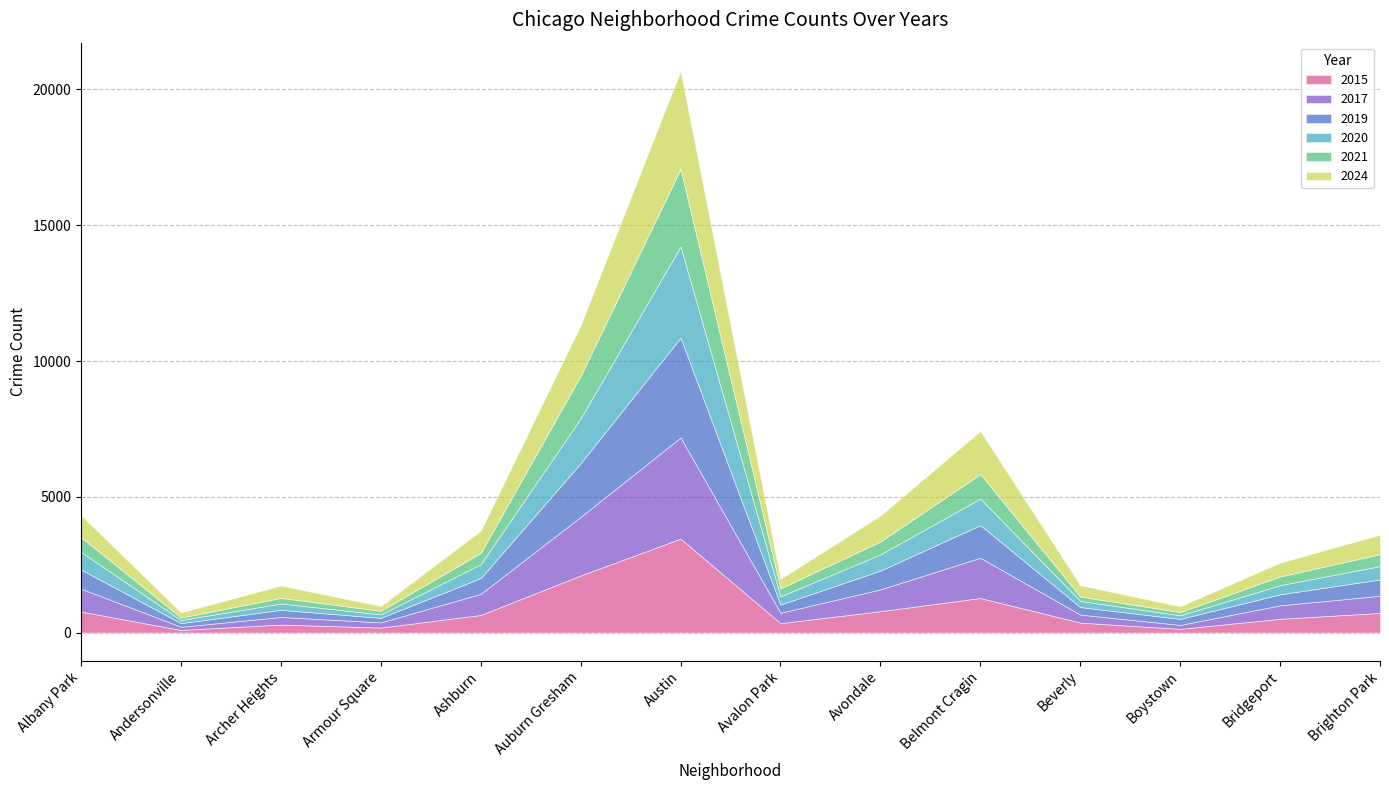

What is the maximum value for 2019?

3679